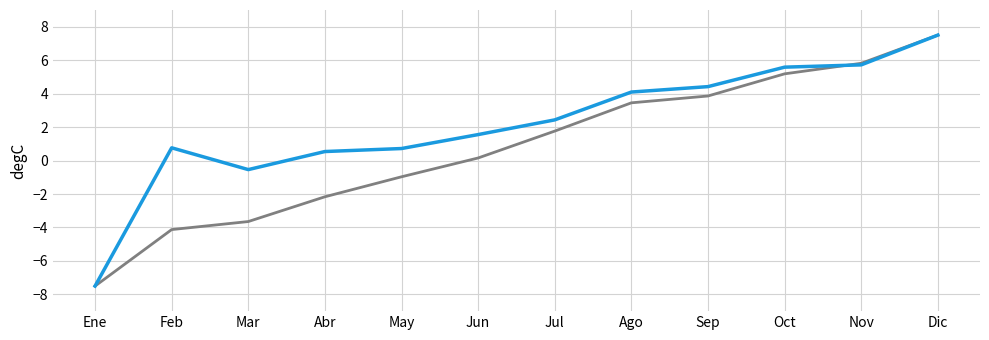

What is the spread (max minus min) of values at Sep?

0.6